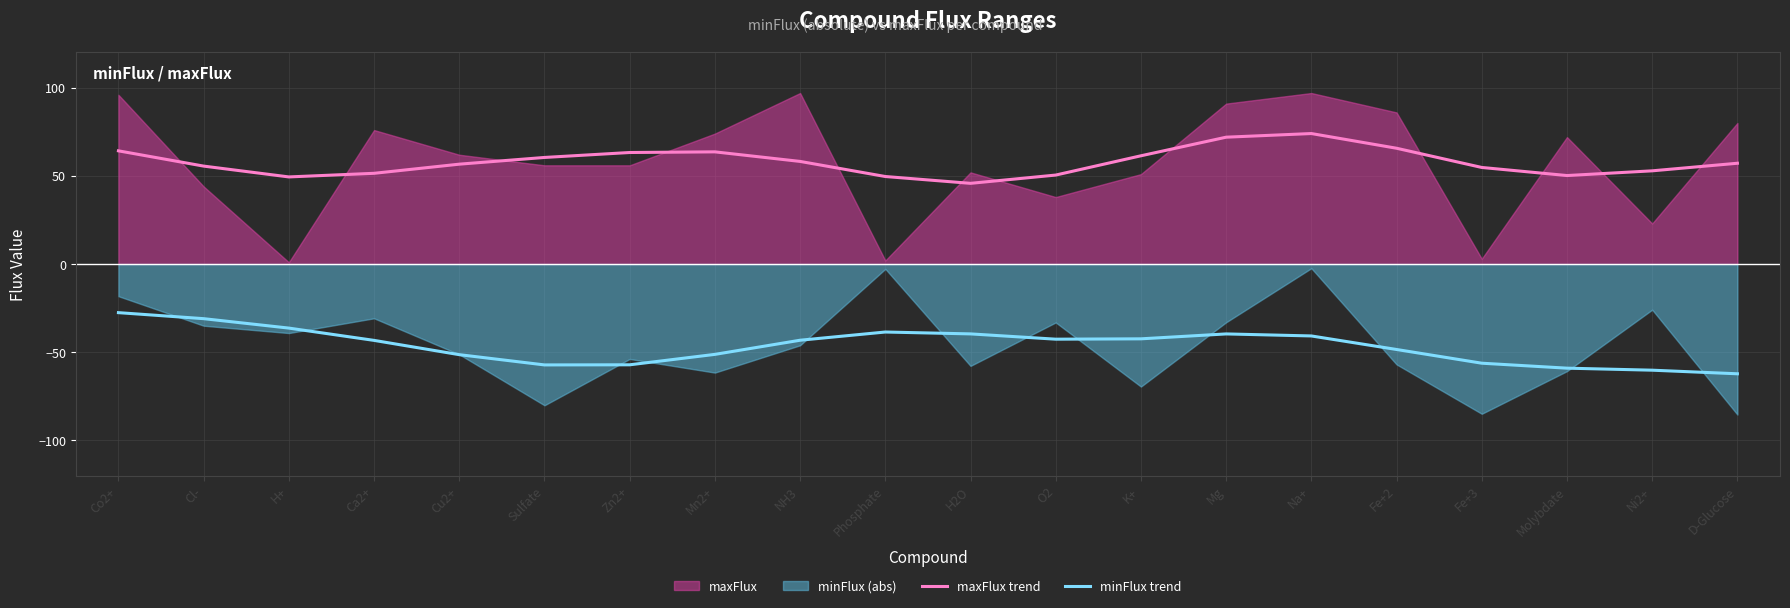

How many data points in maxFlux trend are less than 57?

10